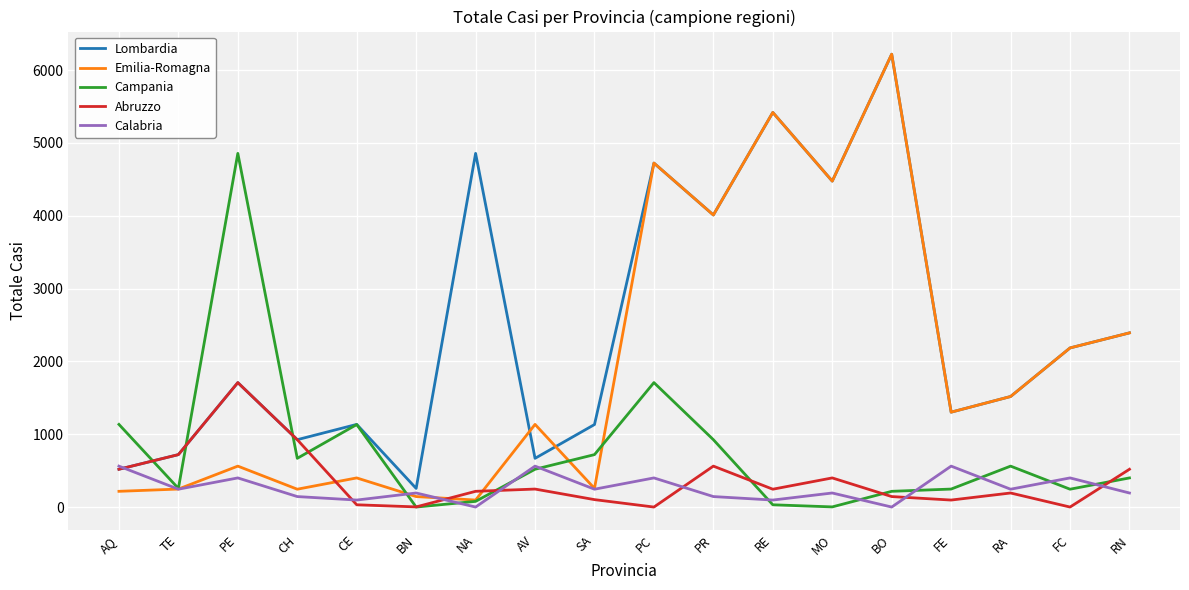

The Calabria series shows 562 at FE. True or false?

True